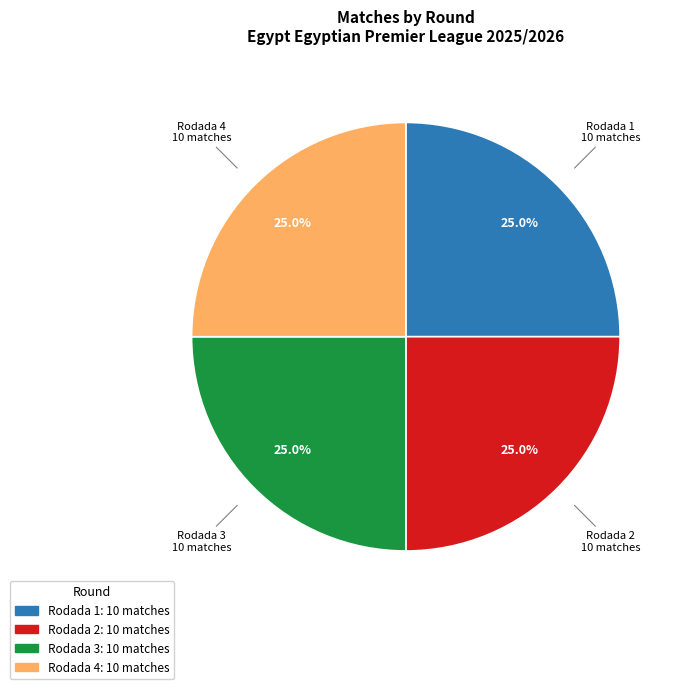

Count the number of slices in the pie.

4